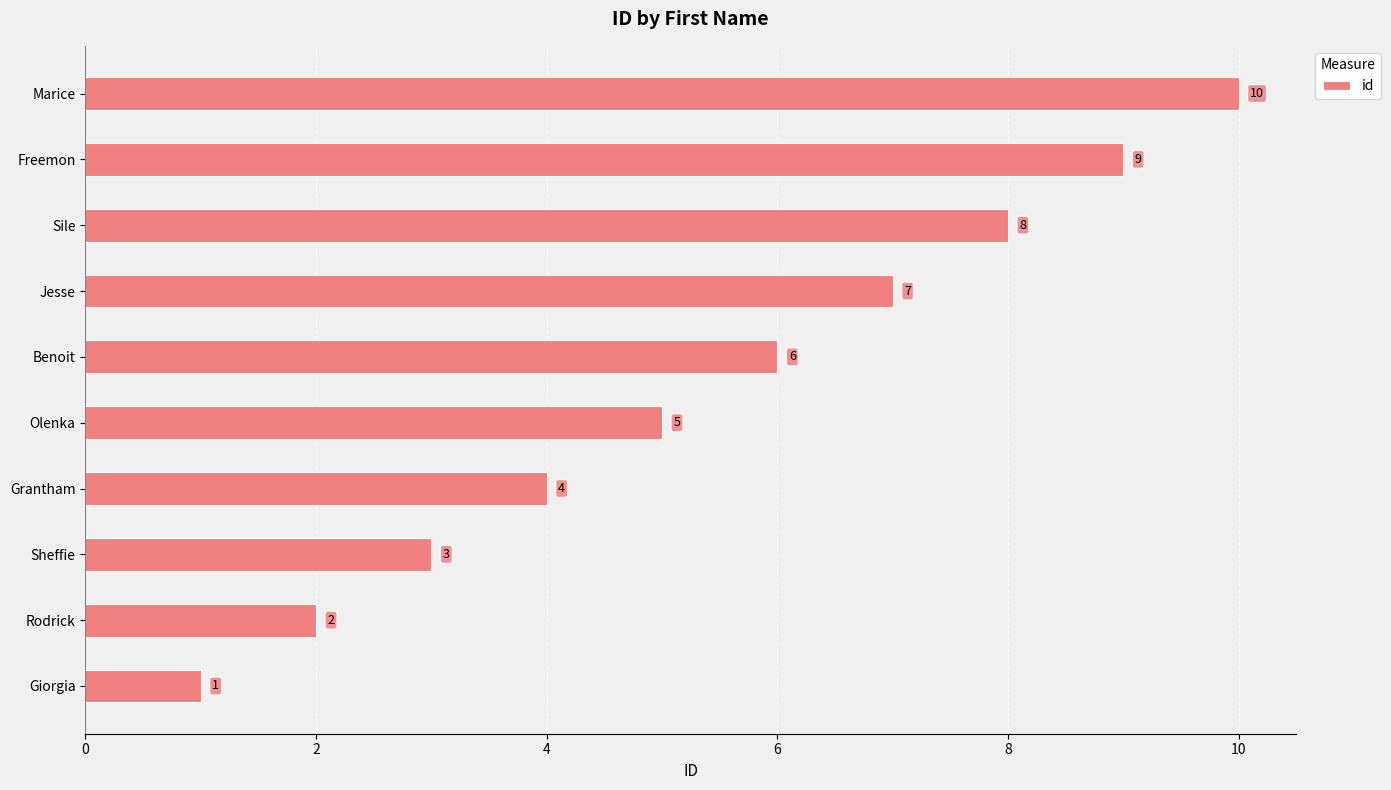

List the labels in order of value, largest first.

Marice, Freemon, Sile, Jesse, Benoit, Olenka, Grantham, Sheffie, Rodrick, Giorgia